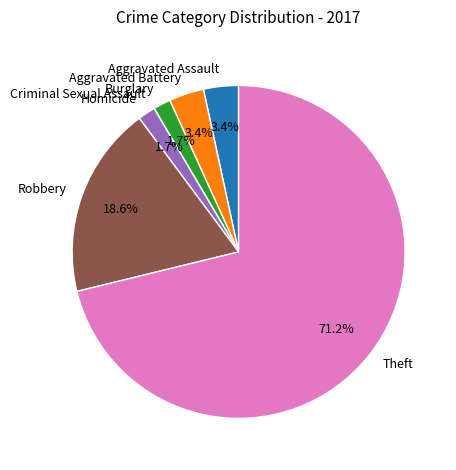

Is there a majority slice in this chart?

Yes